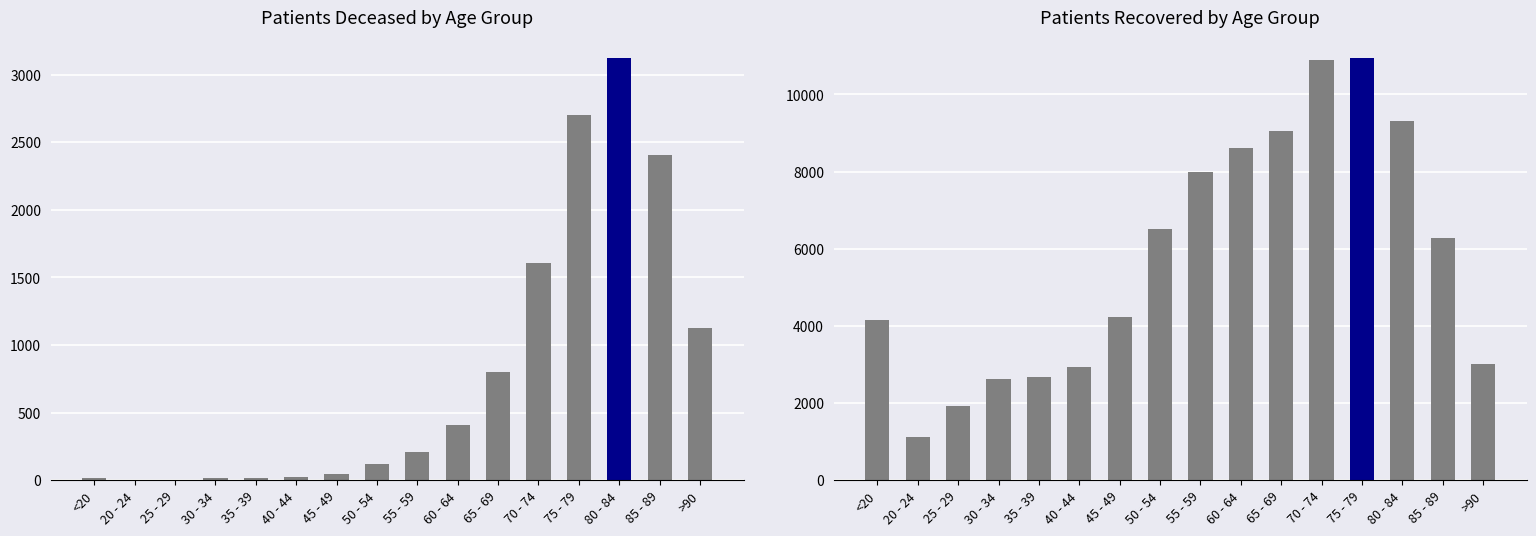

What is the value of the patients_recovered bar at the 12th from the left?

10882